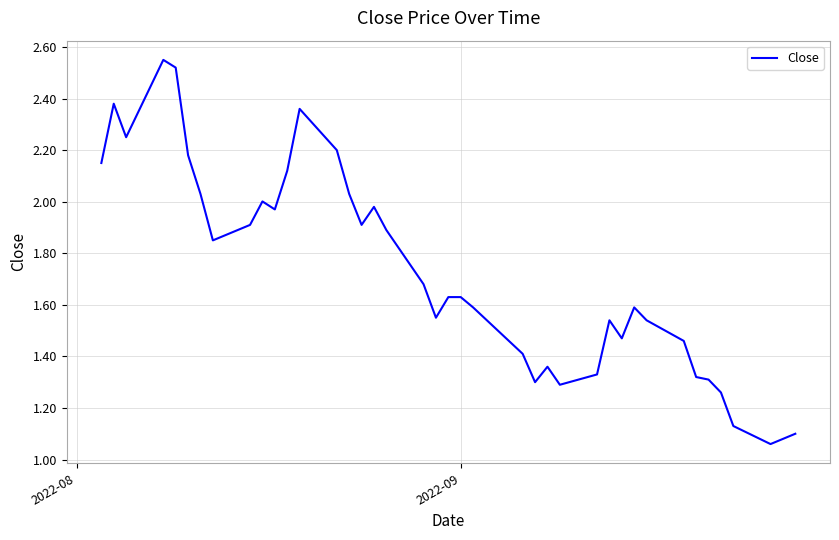

Does the chart have visible grid lines?

Yes